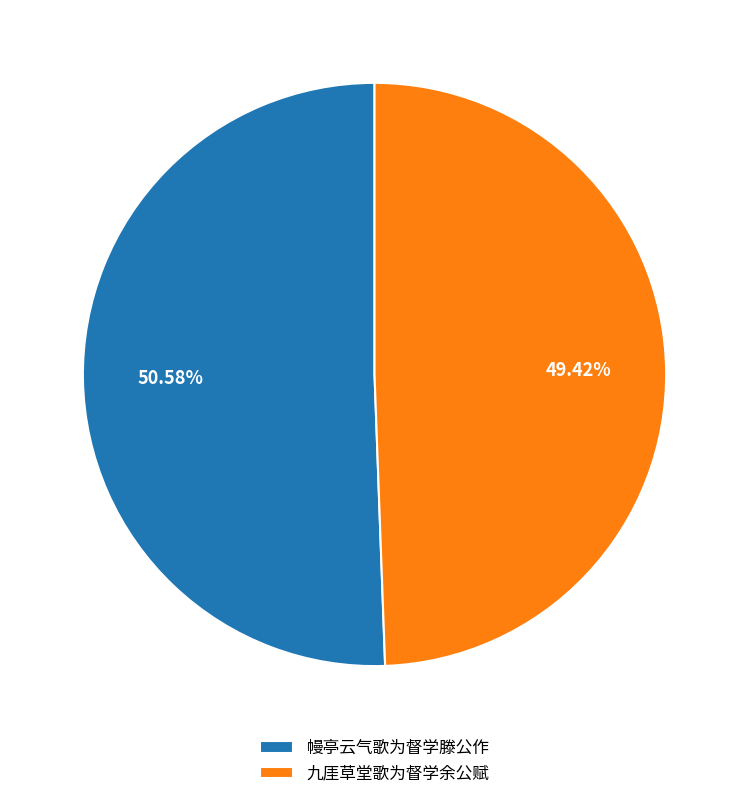

Rank the categories by value from lowest to highest.

九厓草堂歌为督学余公赋, 幔亭云气歌为督学滕公作